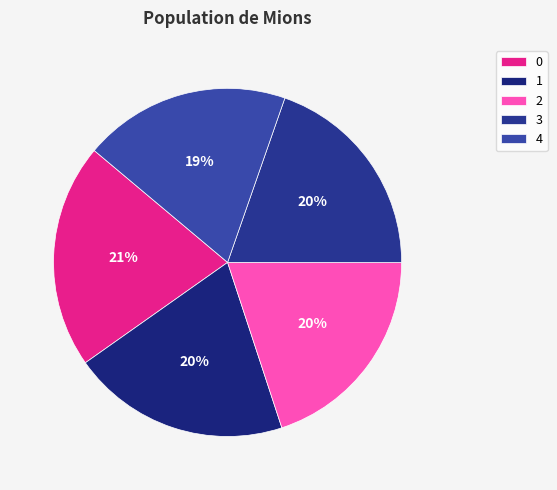

Does any single category account for the majority?

No